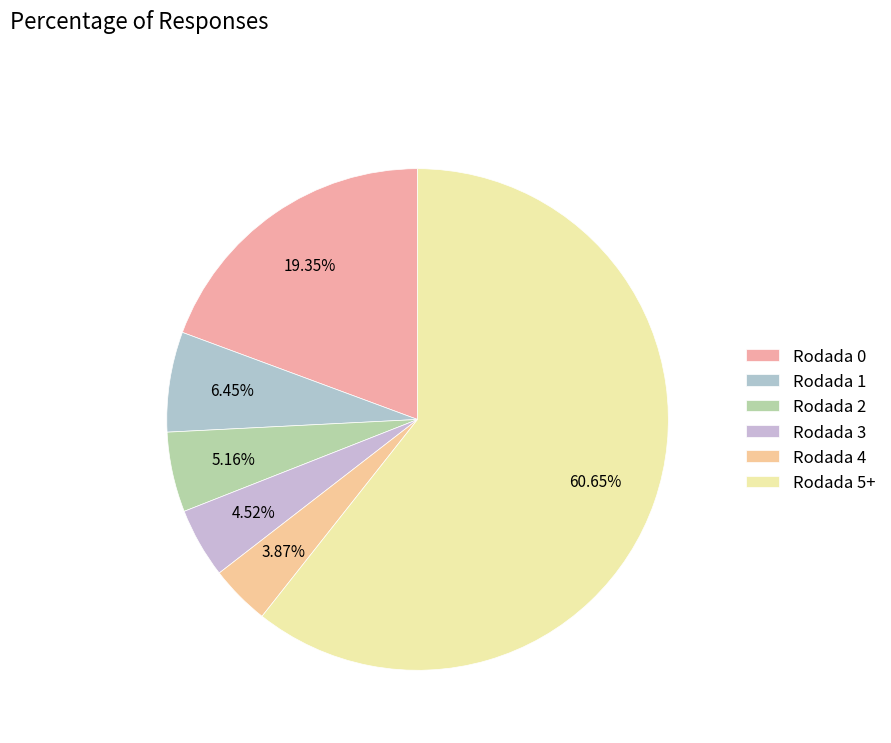

Which has a higher value, Rodada 4 or Rodada 2?

Rodada 2